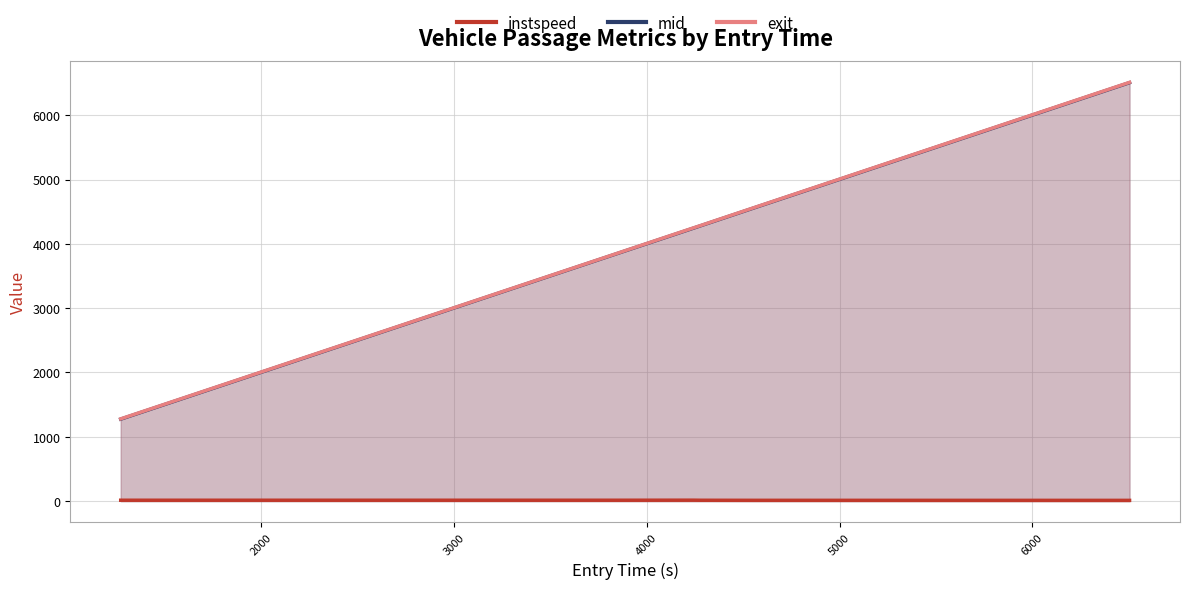

Which series has the largest total across all categories?

exit